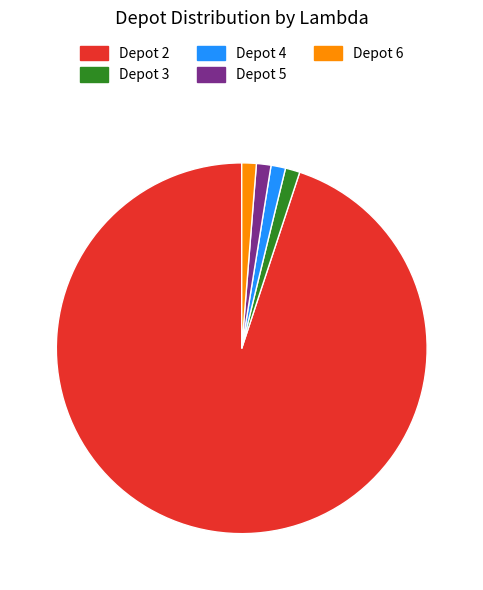

How many slices are in this pie chart?

5